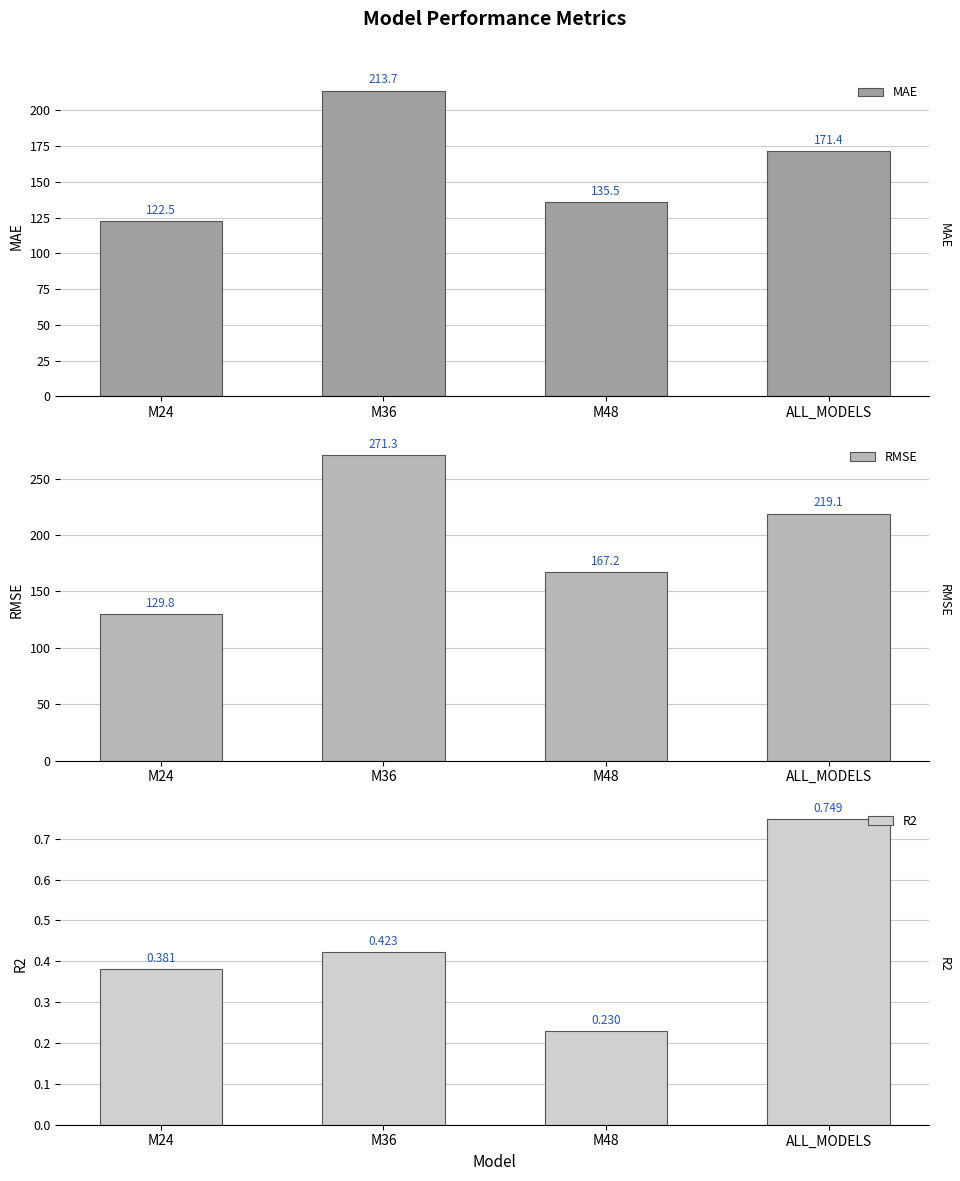

What position from the right is M36?

3